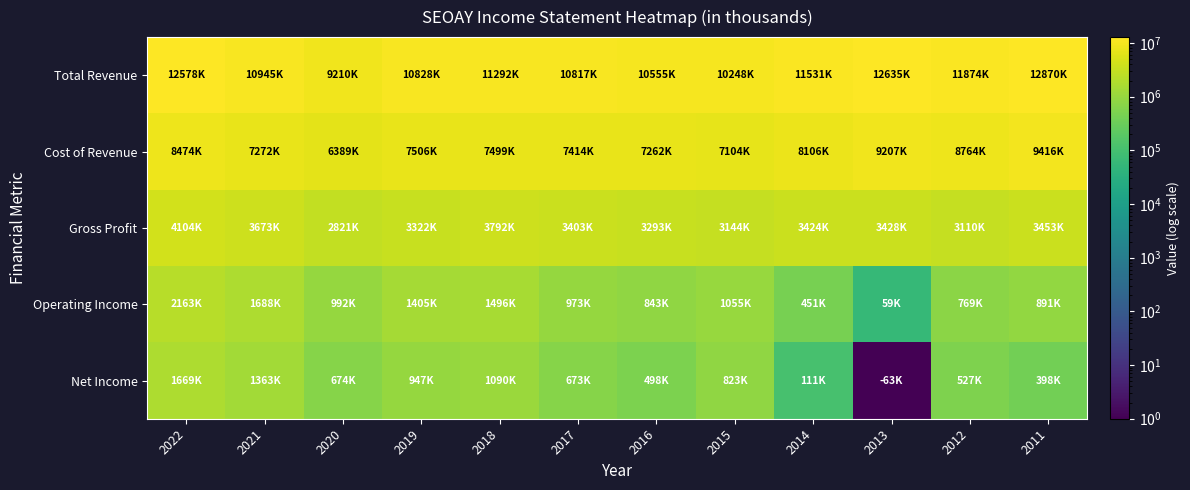

Which series has the largest range (max minus min)?

Total Revenue